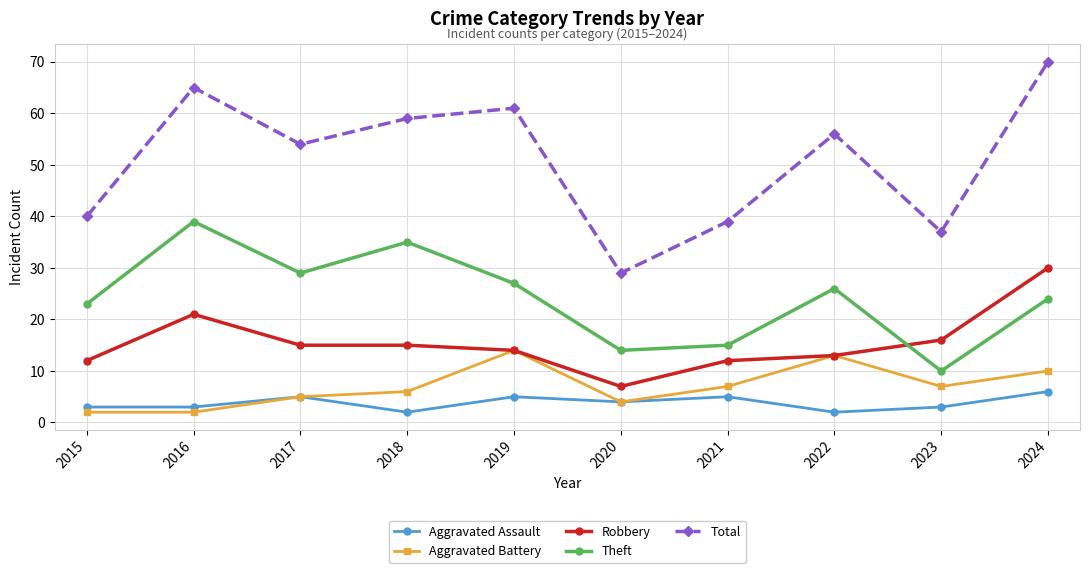

What value does the Robbery series have at 2017, to the nearest 5?

15